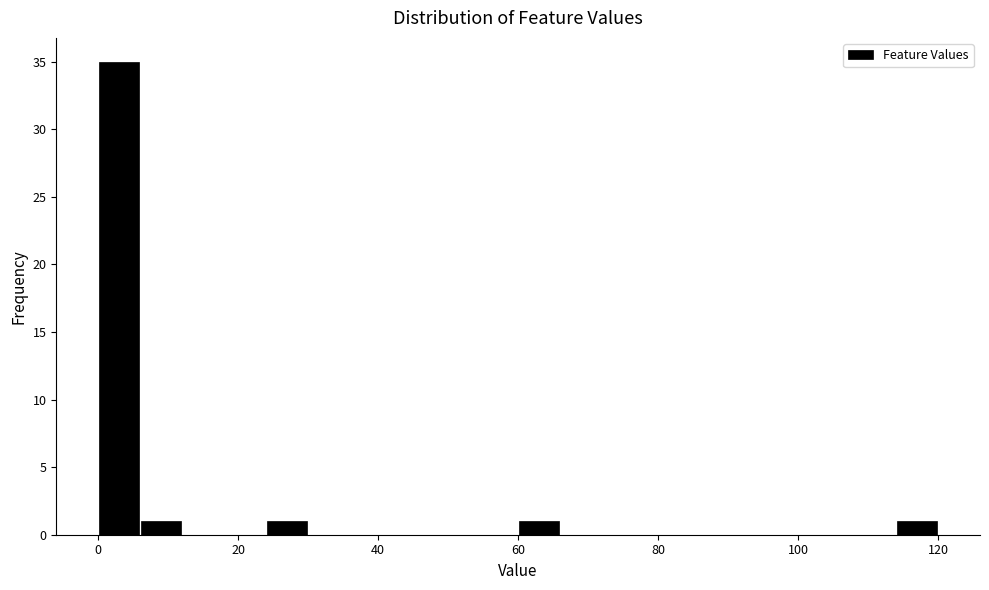

Read against the x-axis, roughly where is the centre of the tallest bar?

4